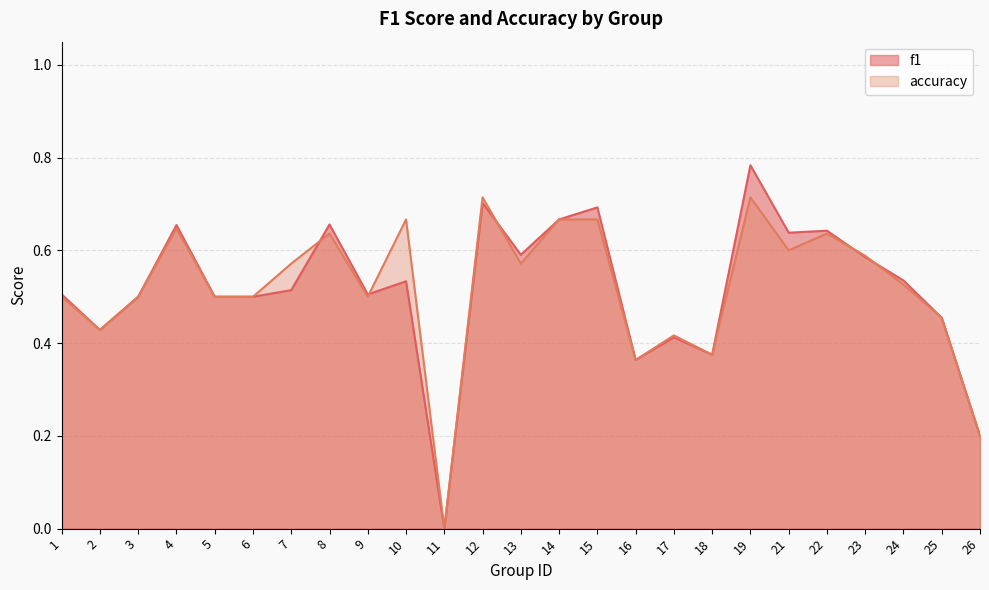

Between which two adjacent categories do f1 and accuracy first intersect?

7 and 8